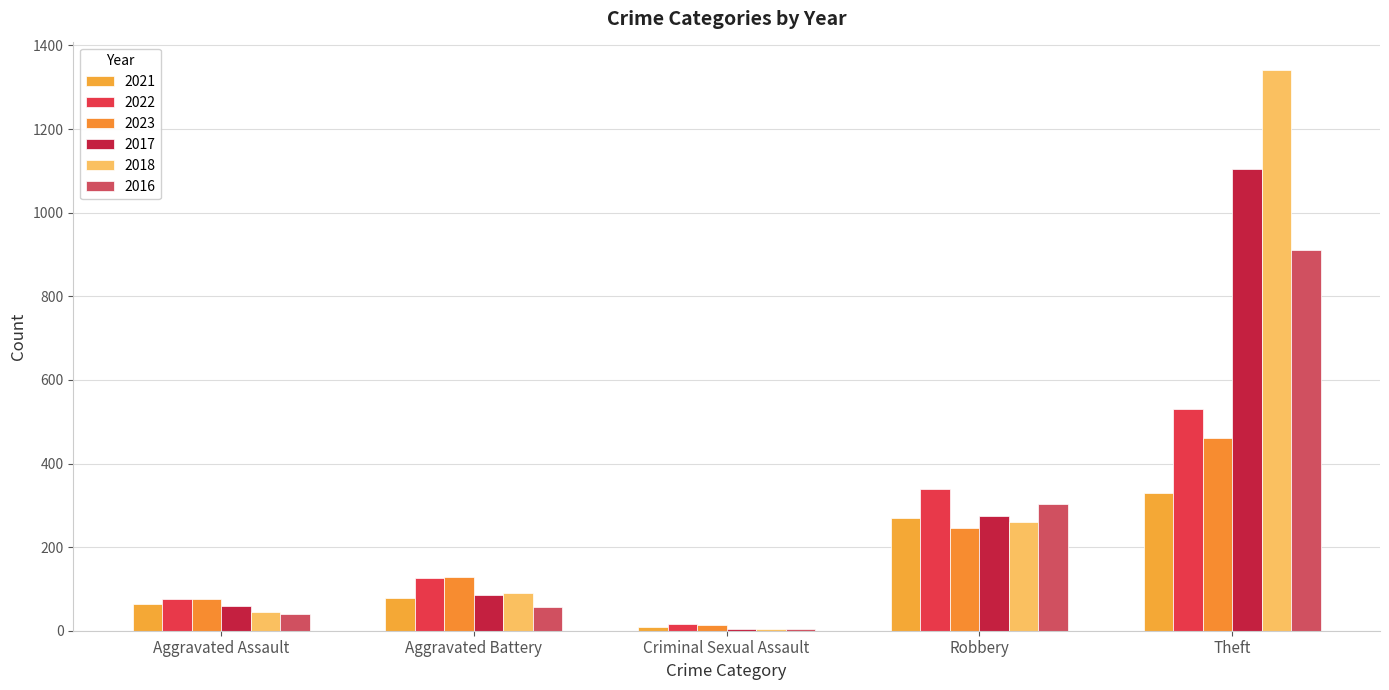

Count the number of data series in this chart.

6